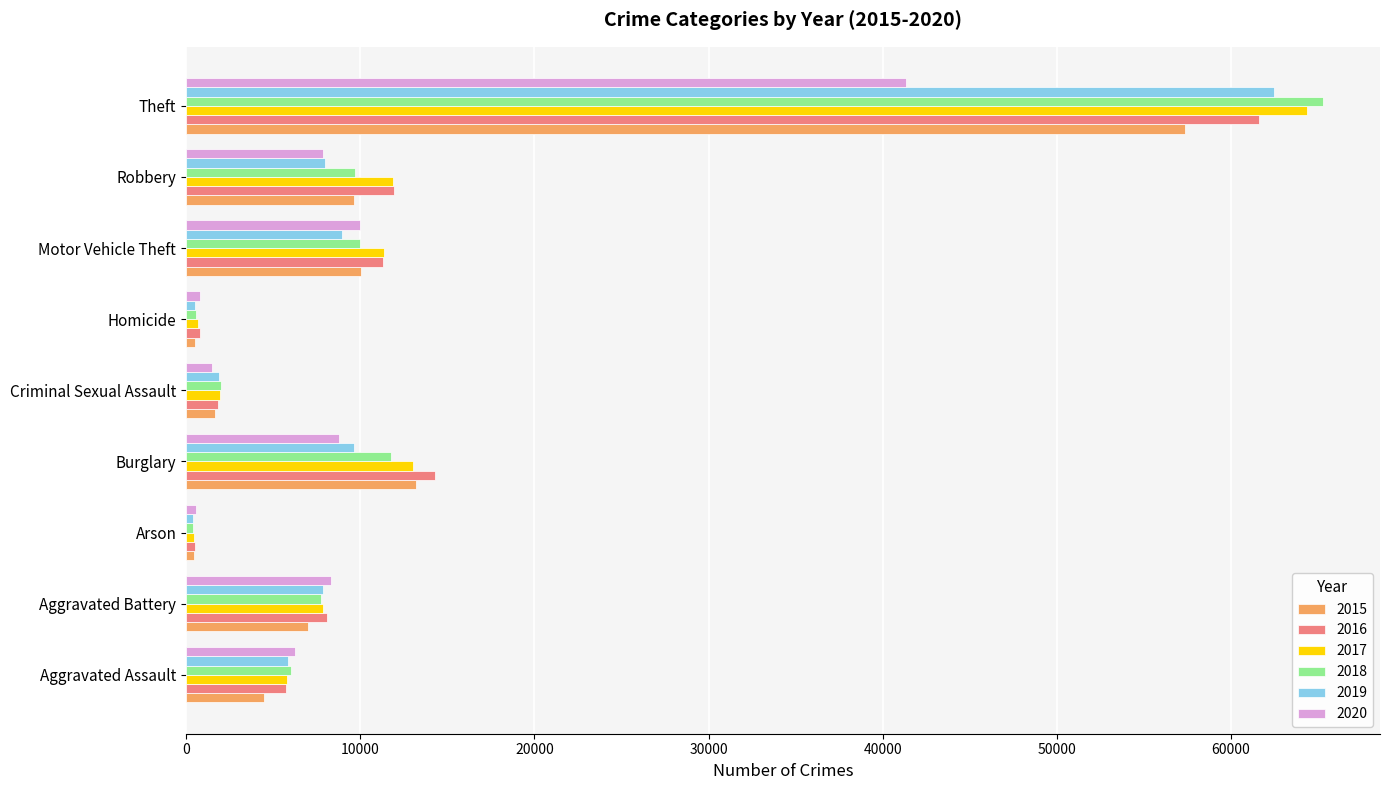

Is it true that 2019 equals 62492 at Theft?

True